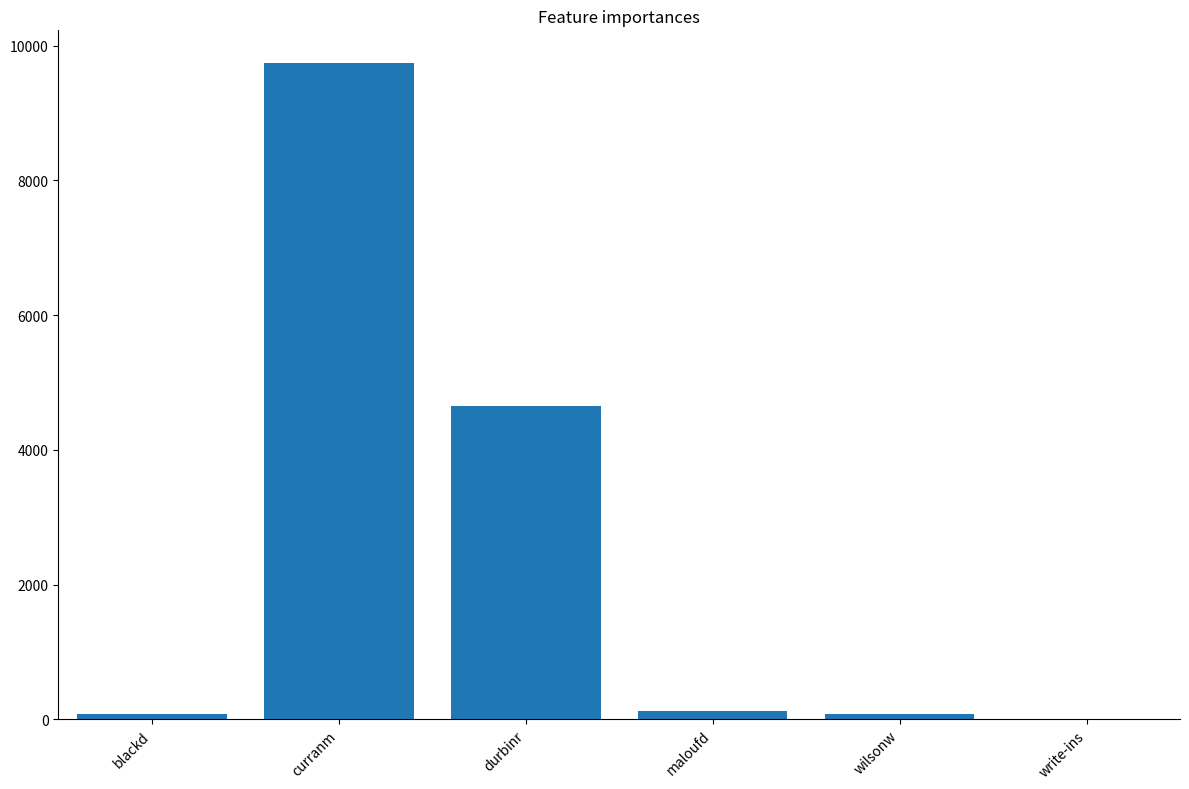

Which label corresponds to the largest value in the chart?

curranm